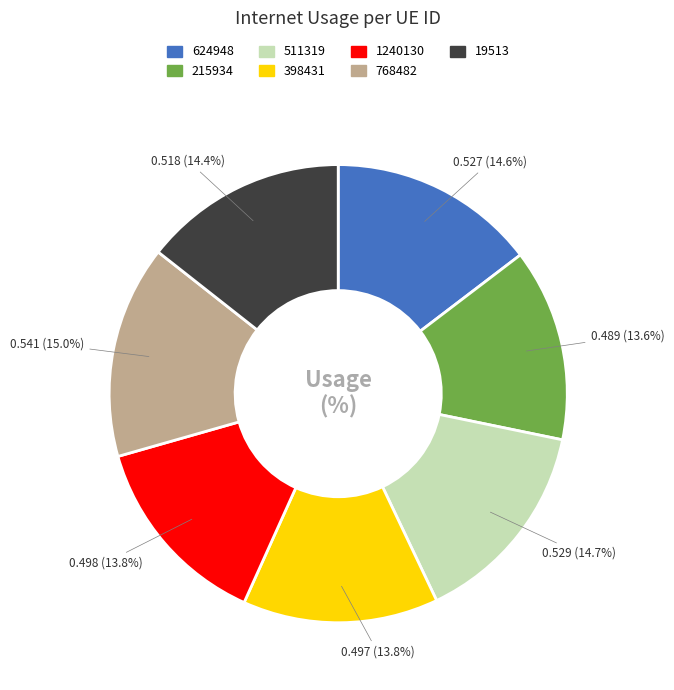

How many slices are in this pie chart?

7